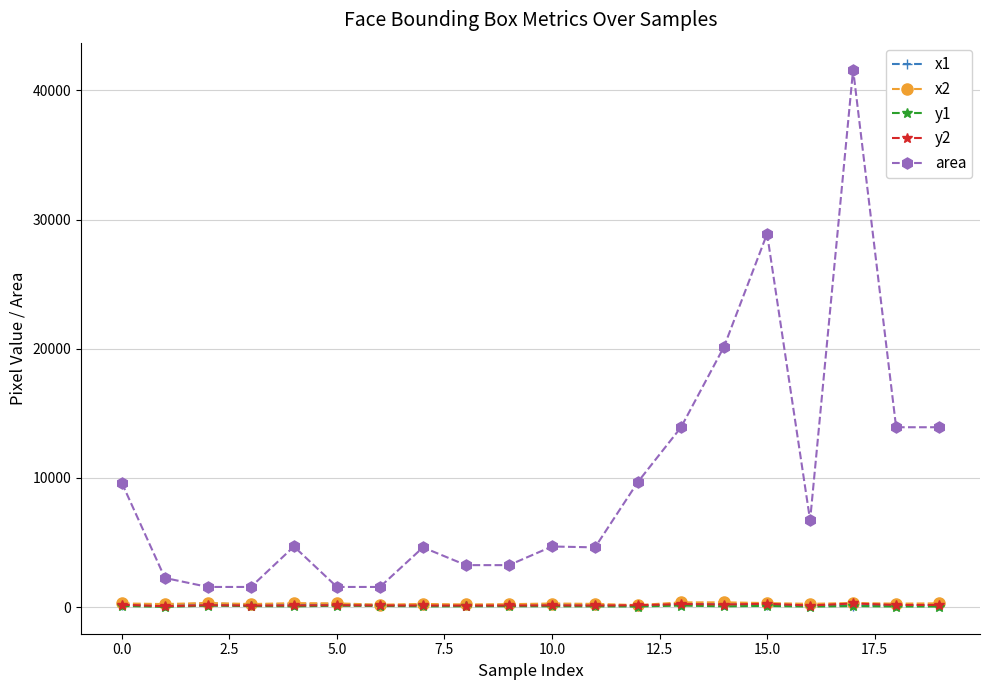

What is the greatest value displayed?

41616